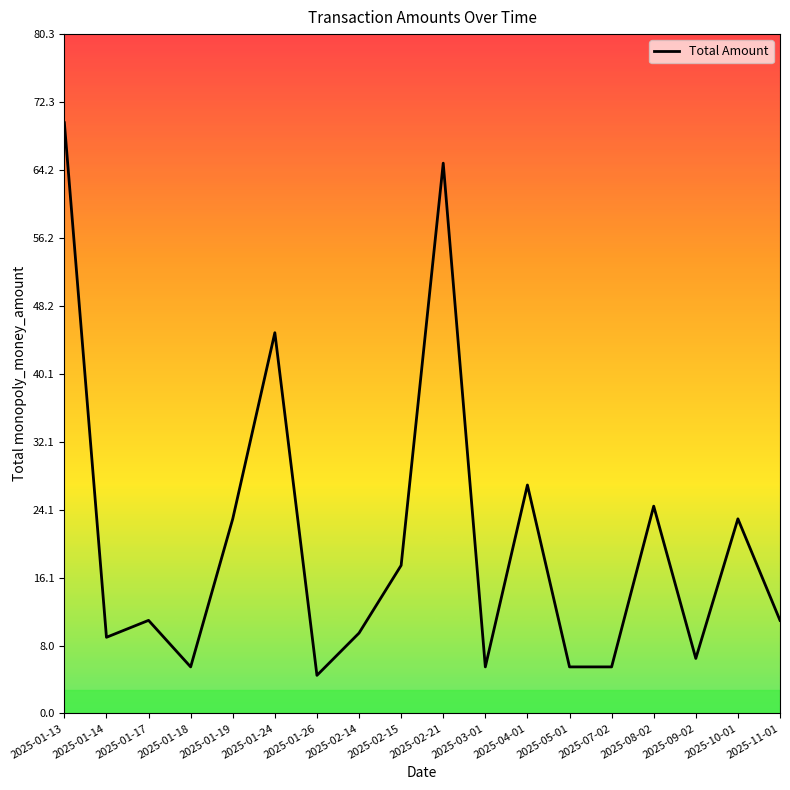

Reading left to right, transcribe all the data shown in this chart.

69.8	9.0	11.0	5.5	23.0	45.0	4.5	9.5	17.5	65.0	5.5	27.0	5.5	5.5	24.5	6.5	23.0	11.0